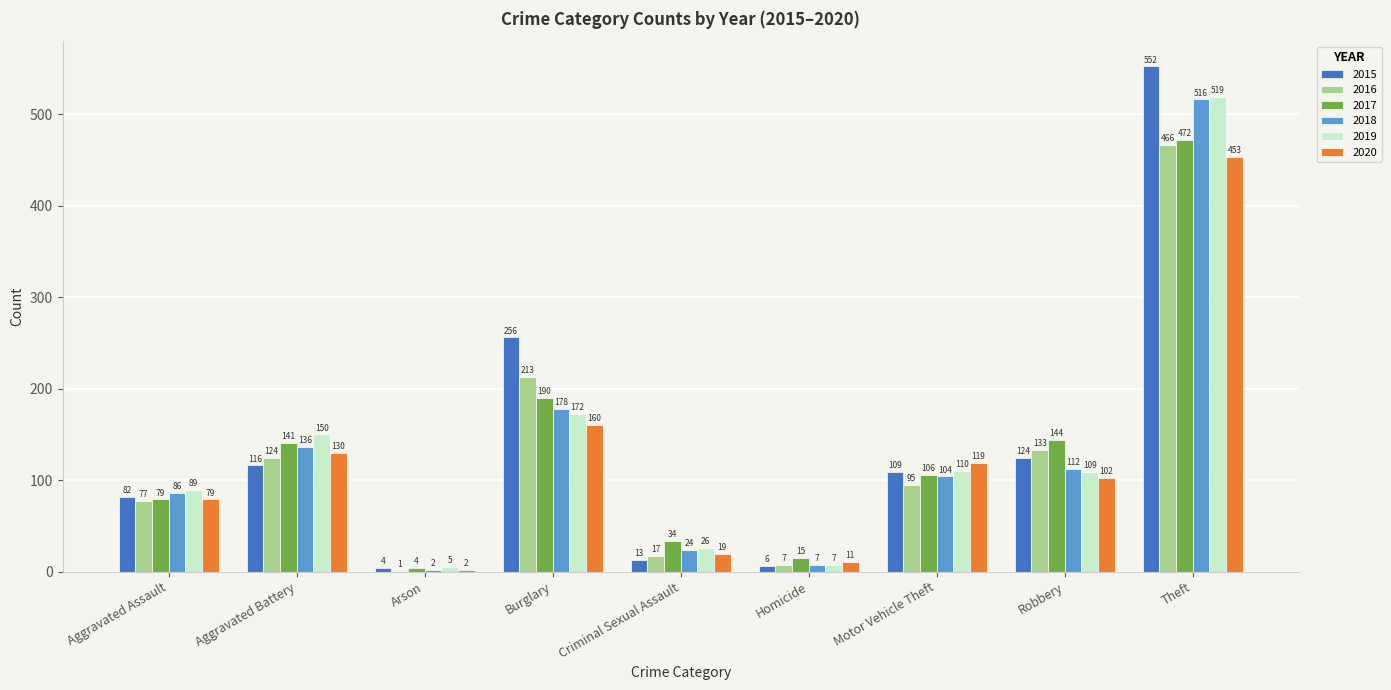

What is the sum of all 2015 values?

1262